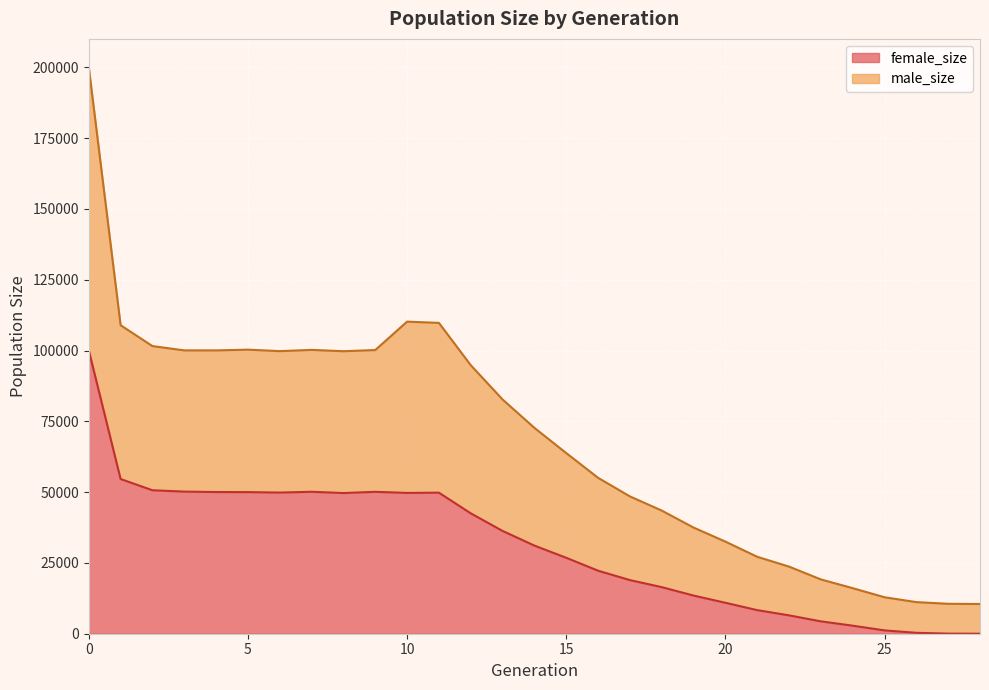

Count the number of data series in this chart.

2